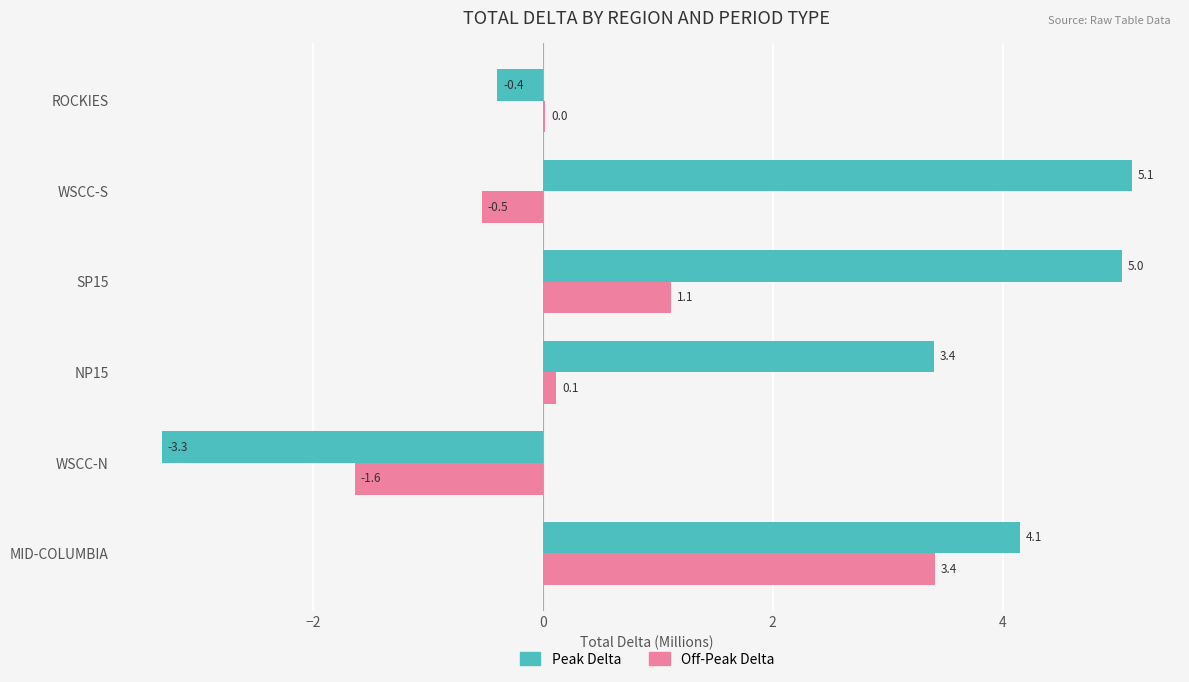

At which category is the sum across all series the highest?

MID-COLUMBIA